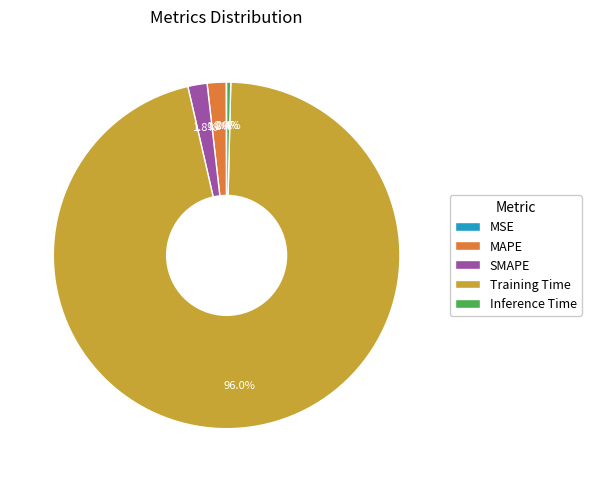

Between Inference Time and Training Time, which is larger?

Training Time